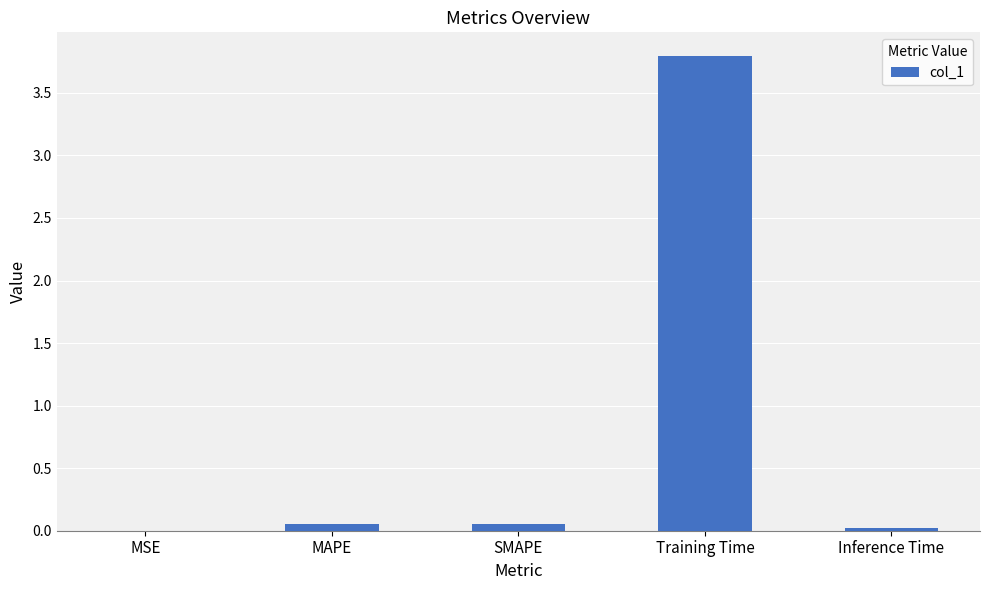

The chart shows a value of 0.0 at Inference Time. True or false?

True